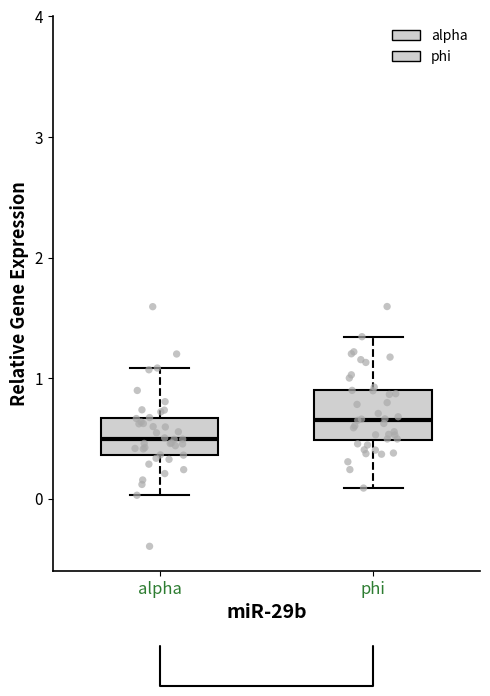

Reading left to right, transcribe this box plot: for each box, give where its median line is, the range the box spans, and where its two whiskers end, as read against the y-axis. The values are not printed on the chart, so give them approximately, as read against the axis.

alpha: median 0.5, box 0.4 to 0.7, whiskers 0.0 to 1.1
phi: median 0.7, box 0.5 to 0.9, whiskers 0.1 to 1.3